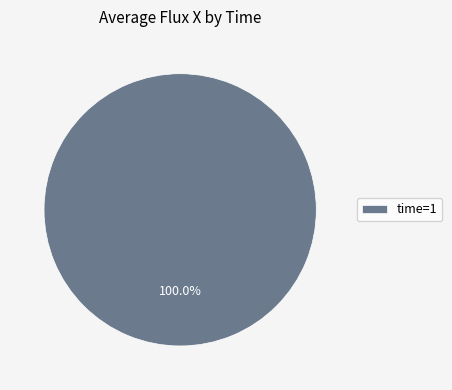

Which category accounts for the majority?

time=1